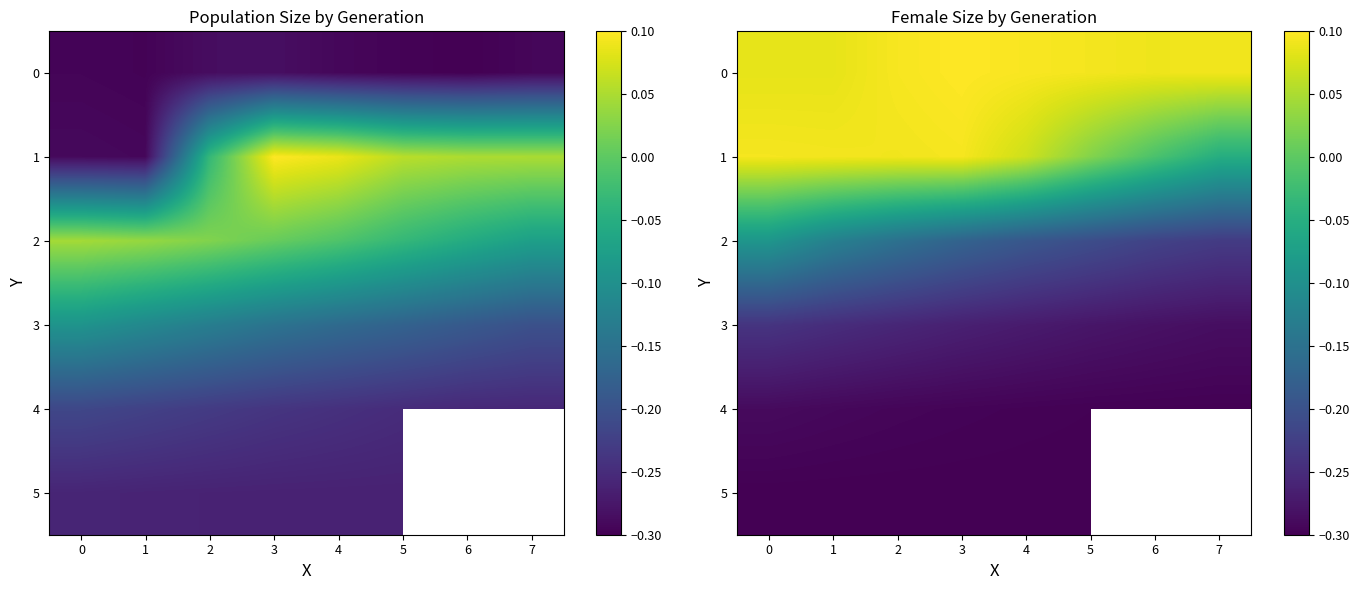

List the series in order of their peak value, highest first.

0, 1, 2, 3, 4, 5